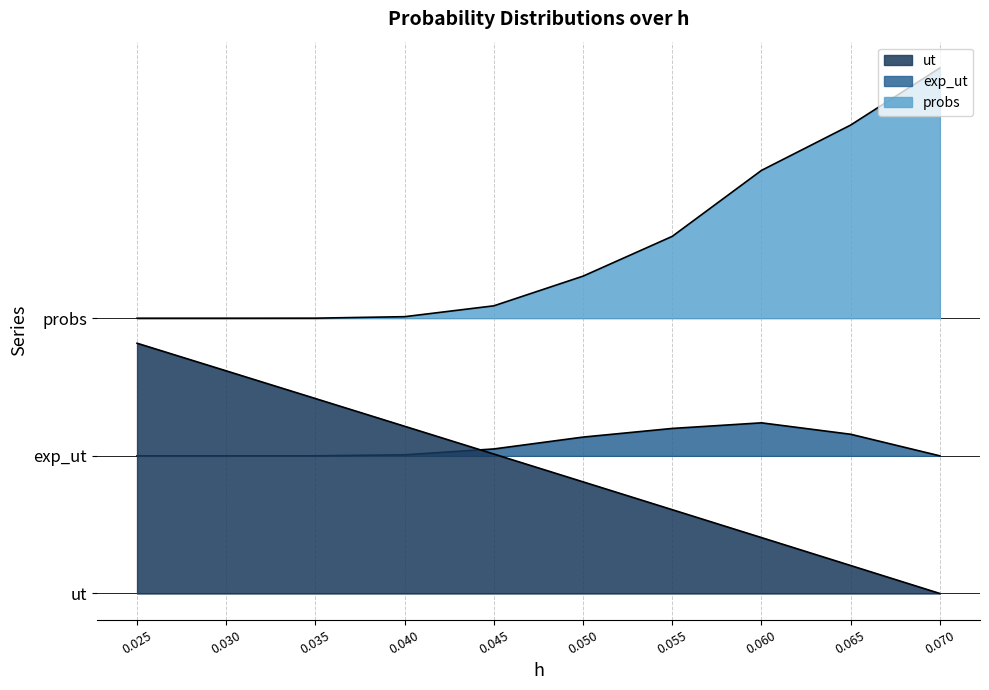

Does the chart have visible grid lines?

Yes